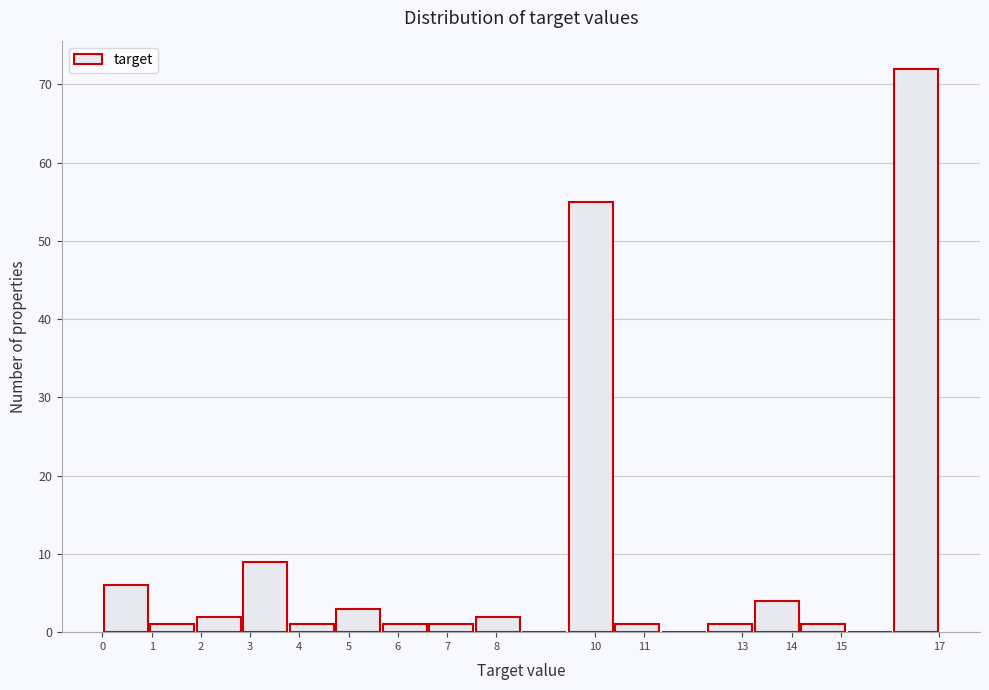

How tall is the bar that spans 4.7 to 5.7 on the x-axis? Neither the bar edges nor the heights are printed on the chart, so give them approximately, as read against the axes.

3